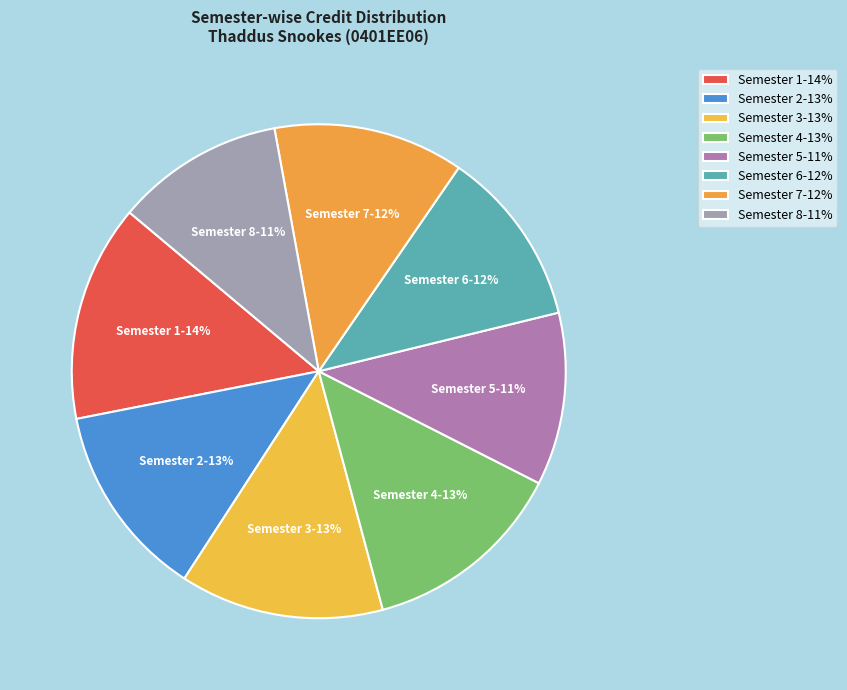

Does any single category account for the majority?

No